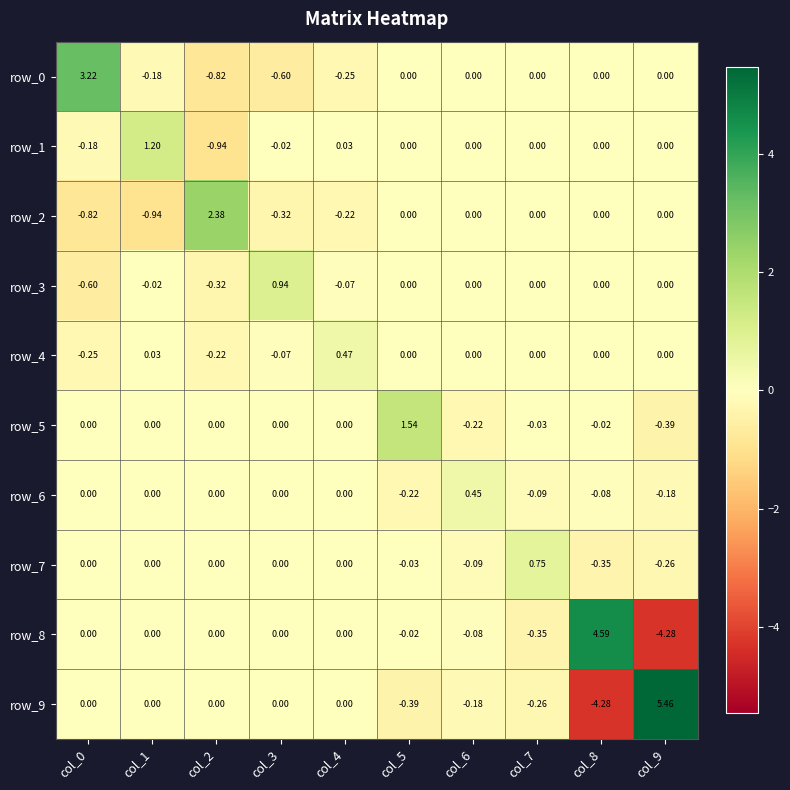

The row_4 series shows -0.4 at col_6. True or false?

False